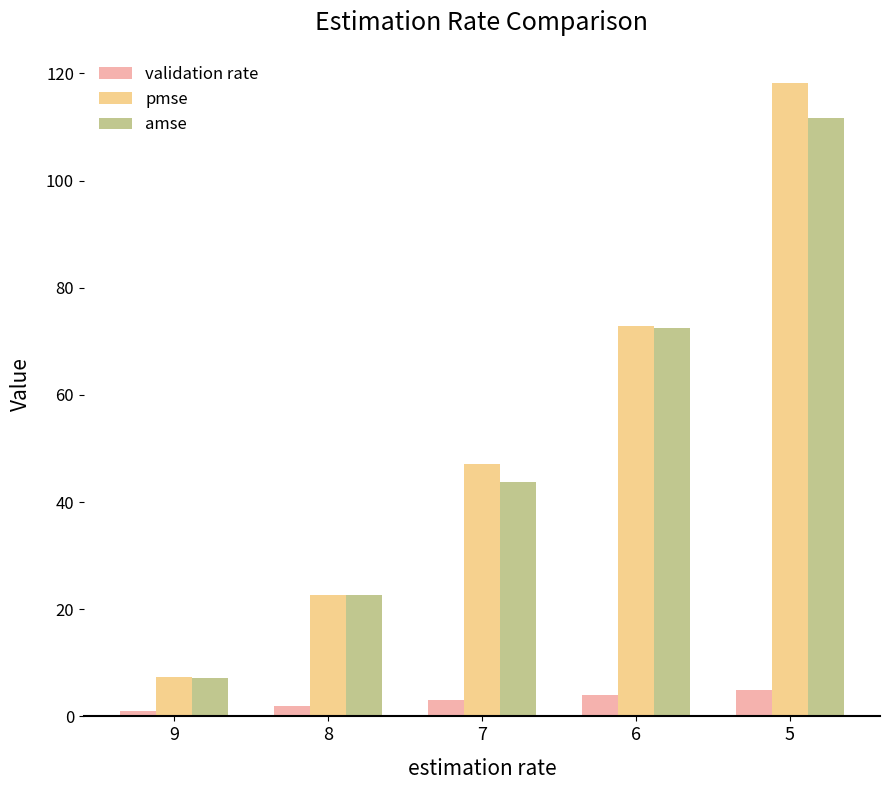

What are all the series names shown in the legend?

validation rate, pmse, amse